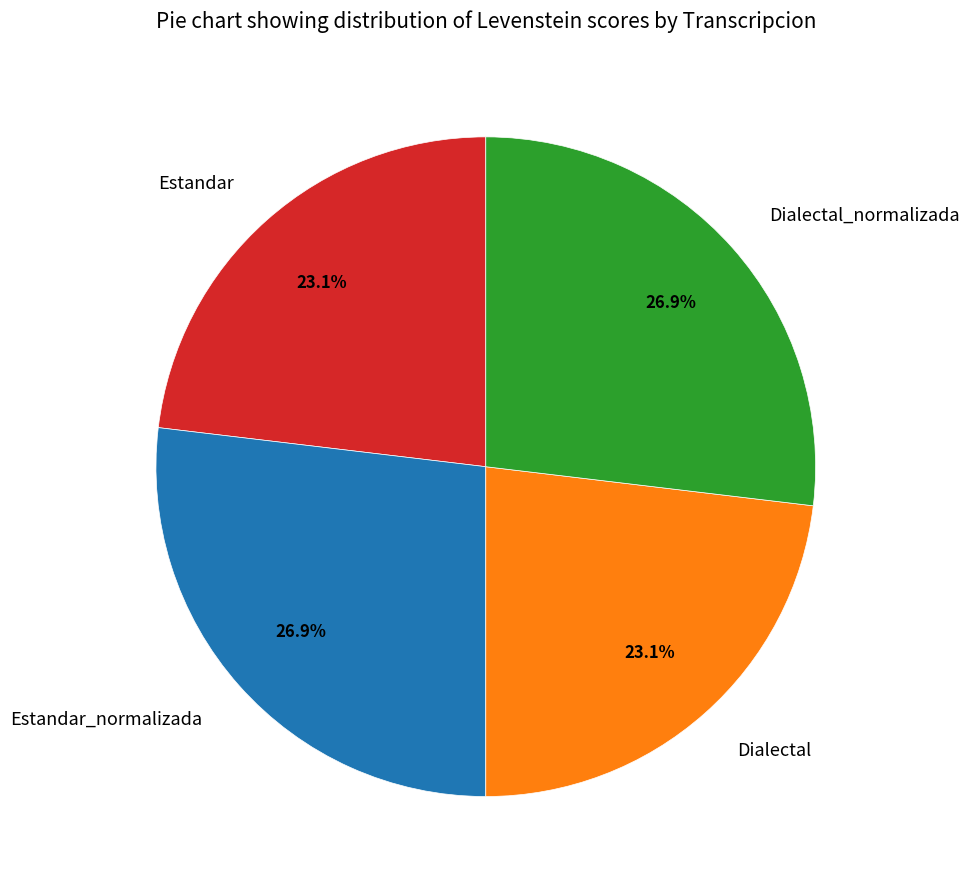

True or false: Estandar accounts for 35% of the total.

False